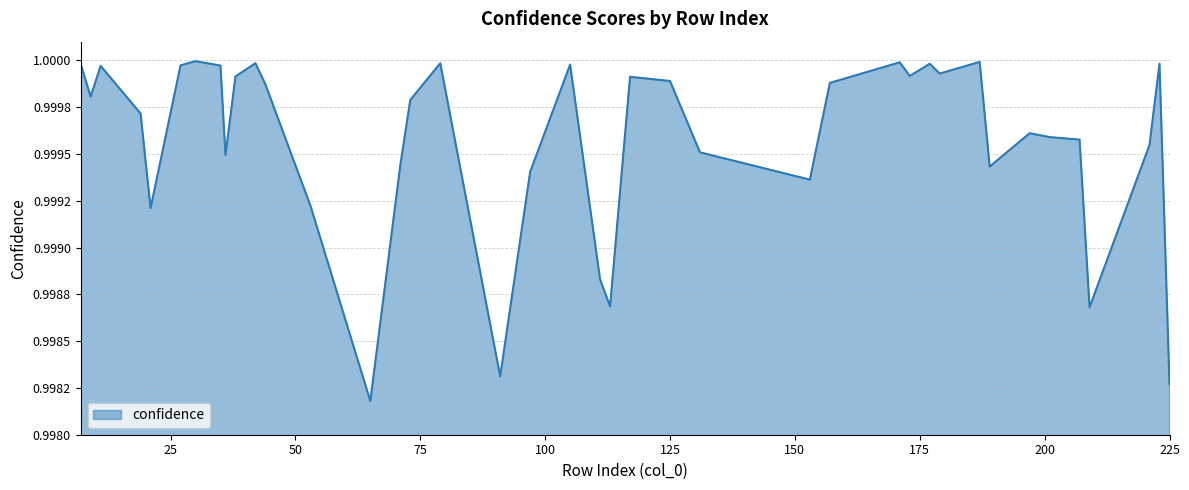

Does the chart have visible grid lines?

Yes